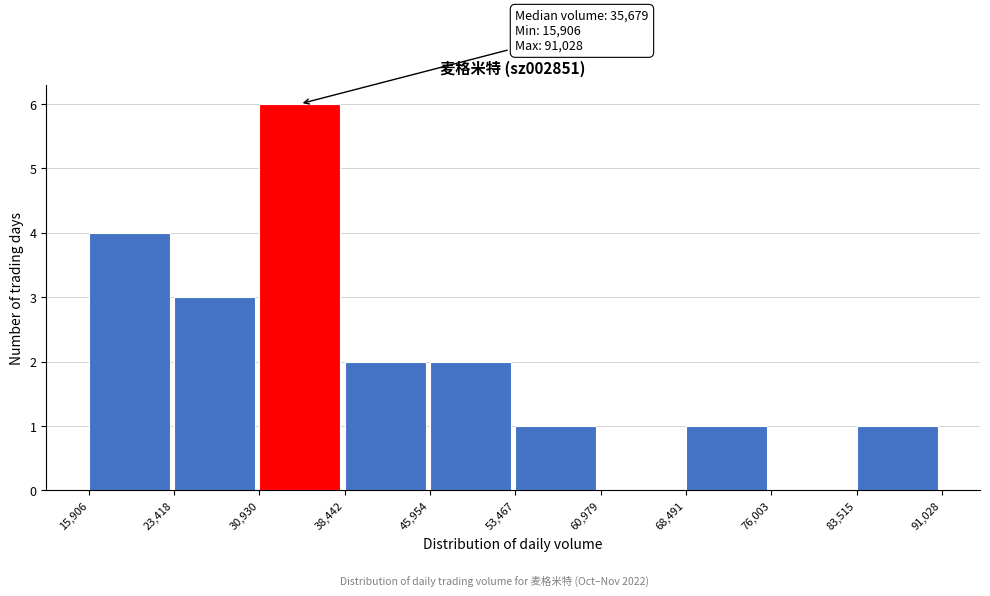

Which range on the x-axis has the tallest bar?

30,930 to 38,442